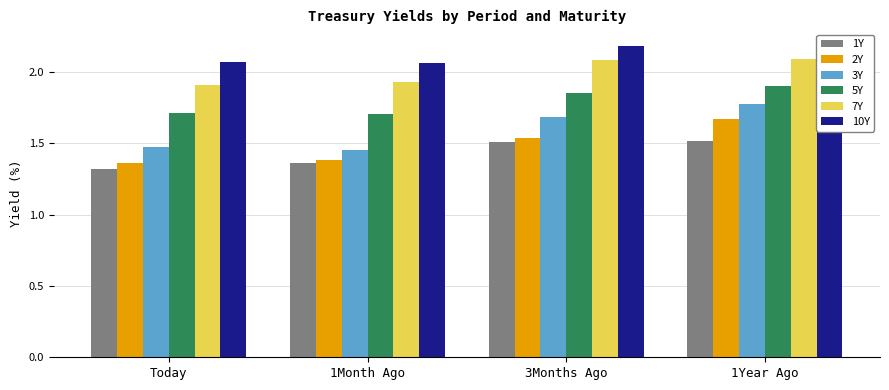

Reading left to right, list all the values displayed in this chart.

1Y: 1.3	1.4	1.5	1.5
2Y: 1.4	1.4	1.5	1.7
3Y: 1.5	1.5	1.7	1.8
5Y: 1.7	1.7	1.9	1.9
7Y: 1.9	1.9	2.1	2.1
10Y: 2.1	2.1	2.2	2.2